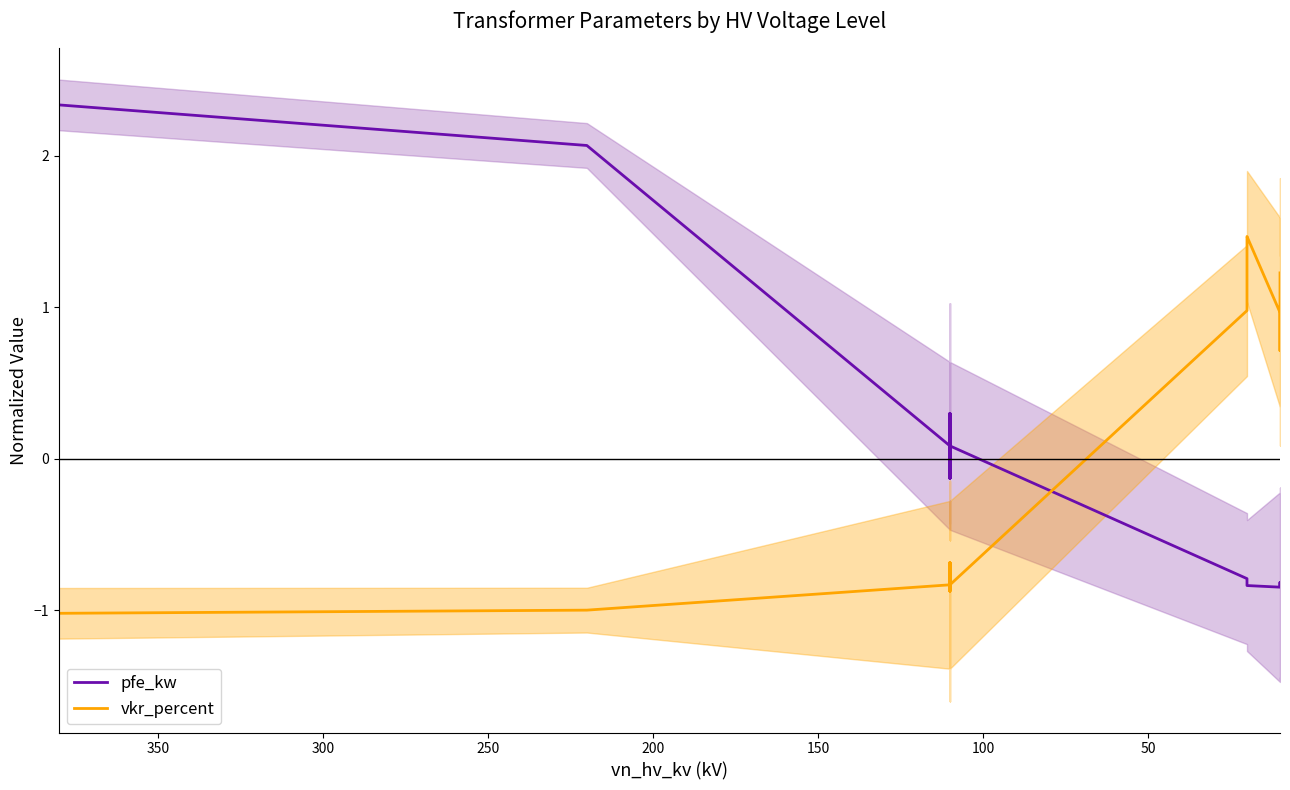

The value of pfe_kw at 400 is -0.0. True or false?

False